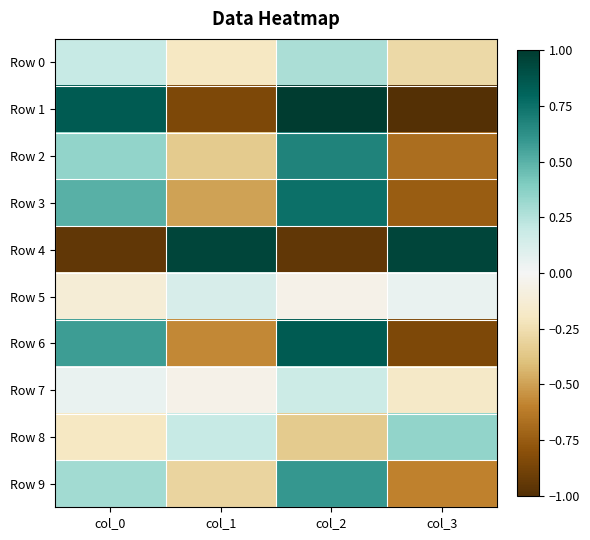

Between col_1 and col_2, which is larger?

col_2